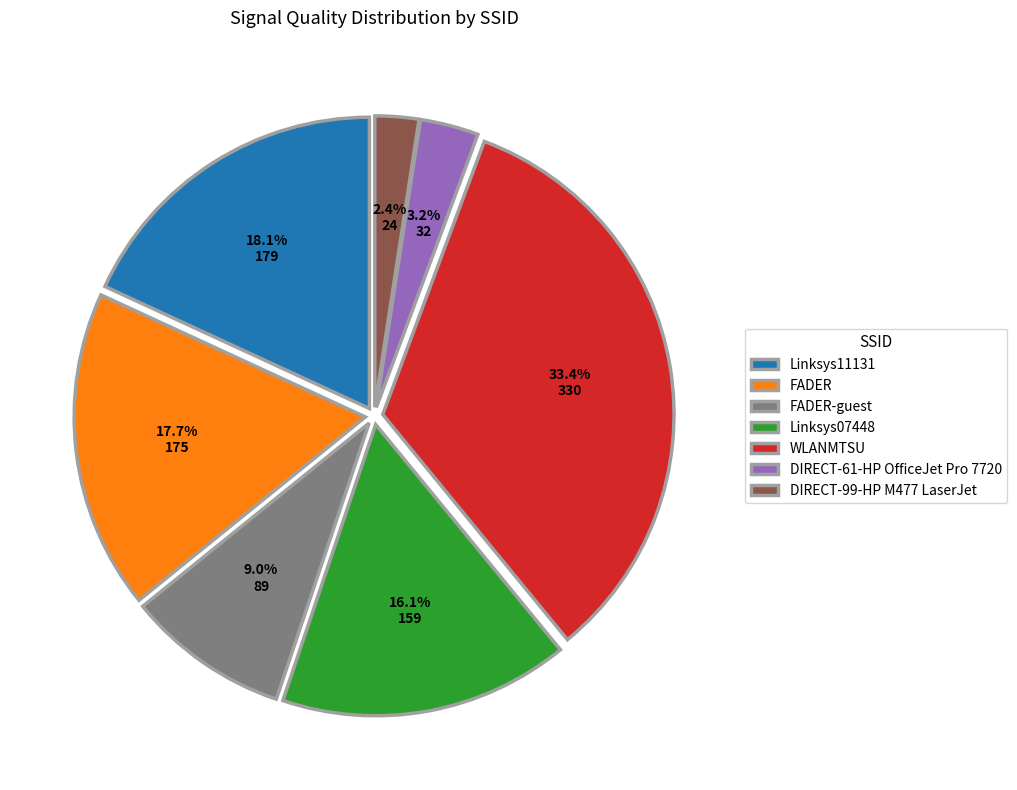

Between Linksys11131 and FADER-guest, which is larger?

Linksys11131